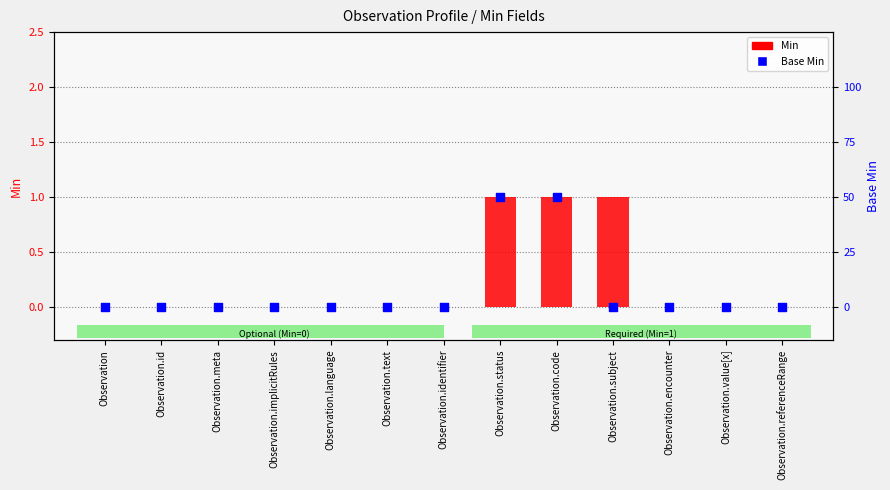

Which series has the widest spread of Y values?

Min